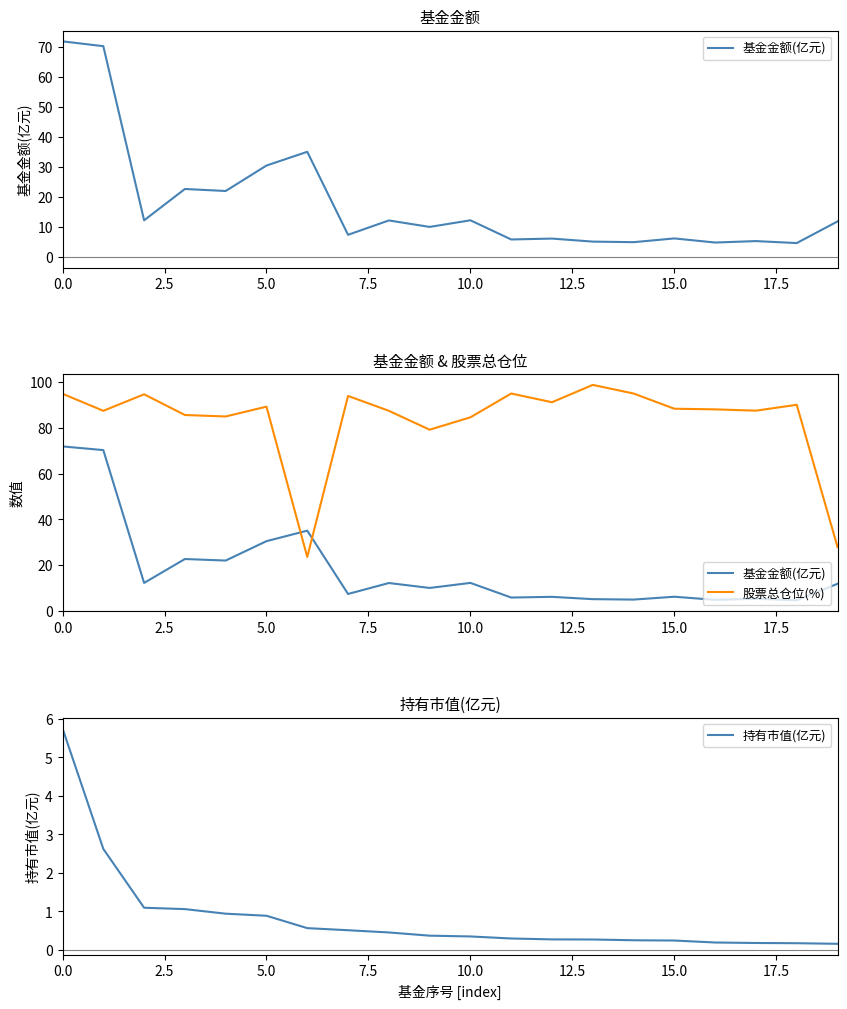

At how many categories does at least one series exceed 42?

18